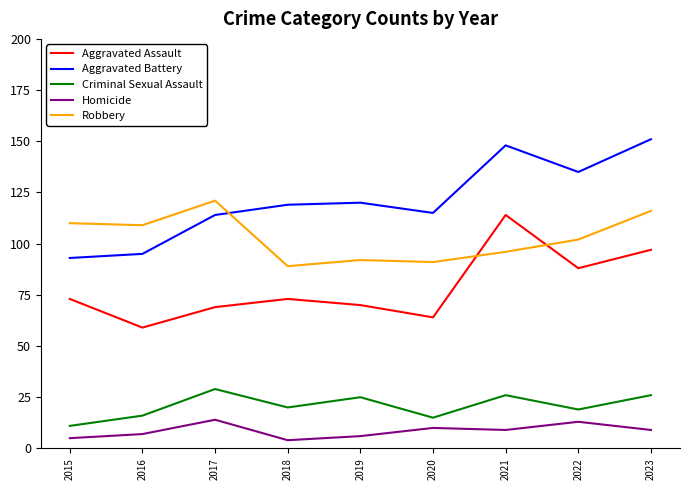

Is it true that Homicide equals 6 at 2019?

True